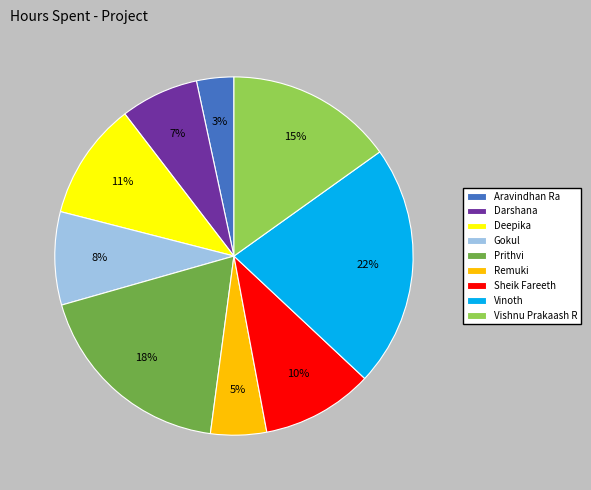

Is there a majority slice in this chart?

No